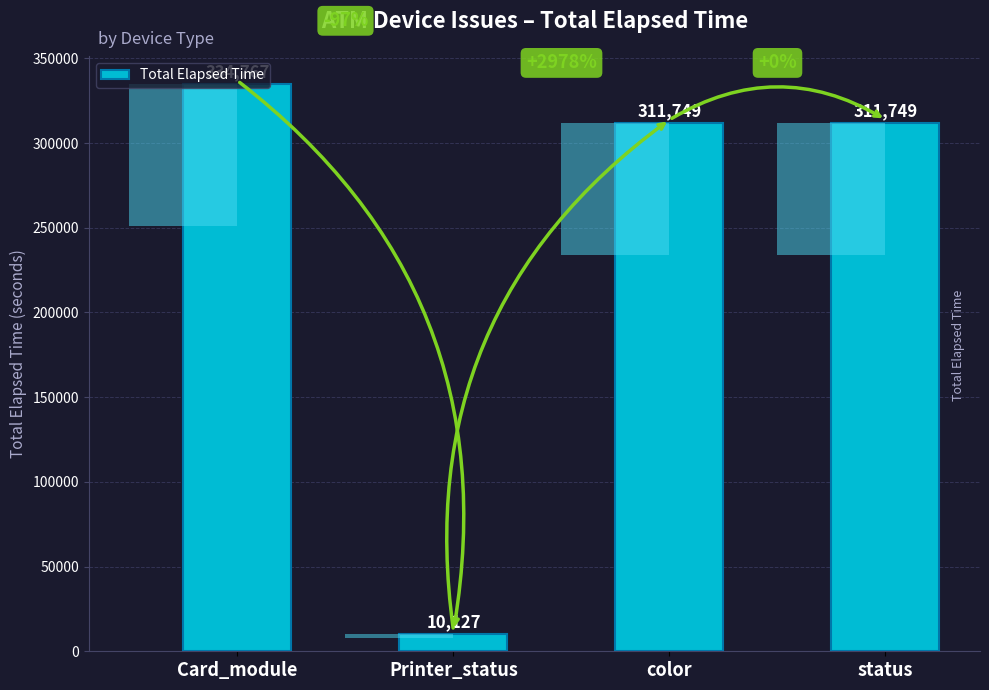

Reading right to left, extract all data points from this chart.

311749	311749	10127	334767